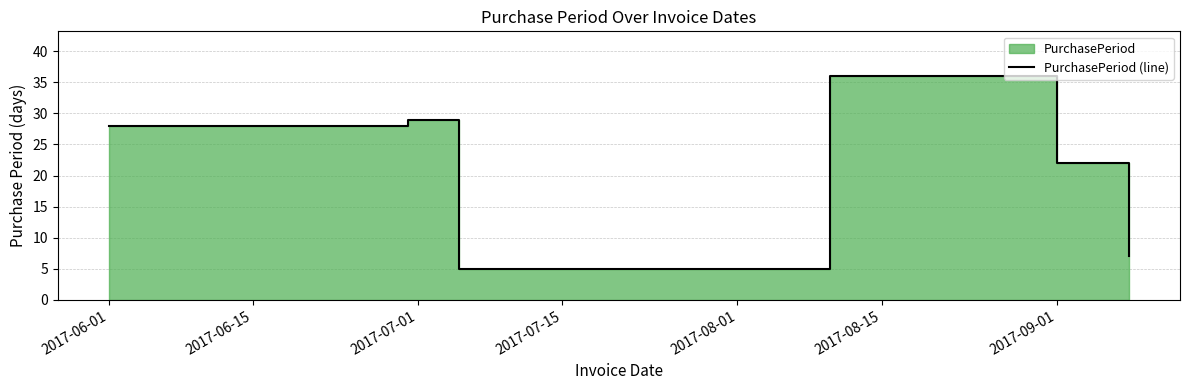

How many interior local peaks (higher than both neighbors) does the data have?

2